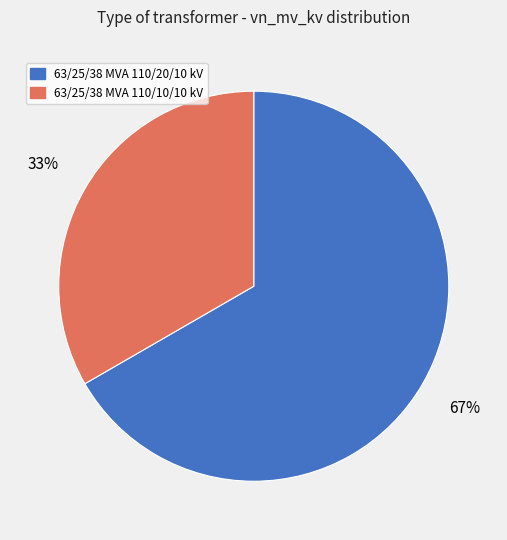

Is the sum of 63/25/38 MVA 110/10/10 kV and 63/25/38 MVA 110/20/10 kV greater than half?

Yes